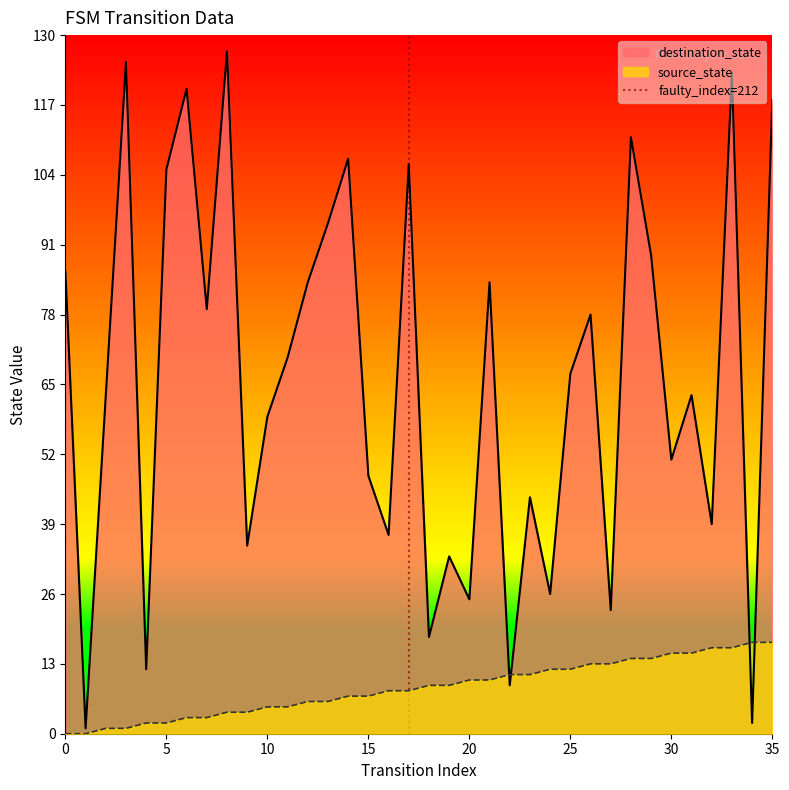

Count the values in the range 0 to 1.

2